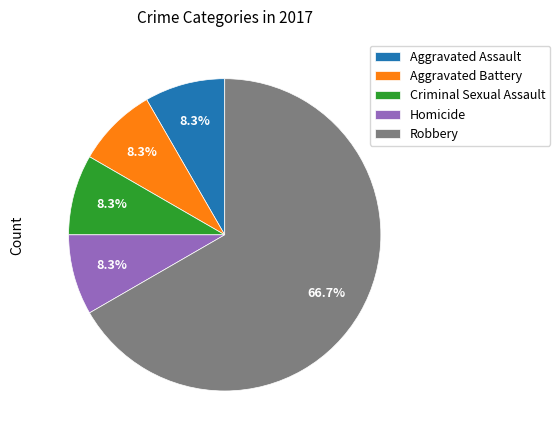

Count the number of slices in the pie.

5